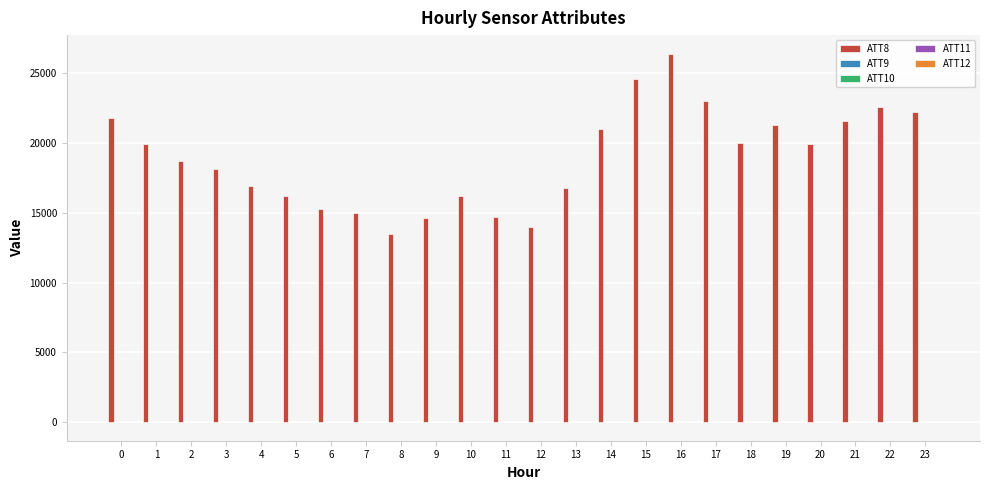

Which series has the largest range (max minus min)?

ATT8